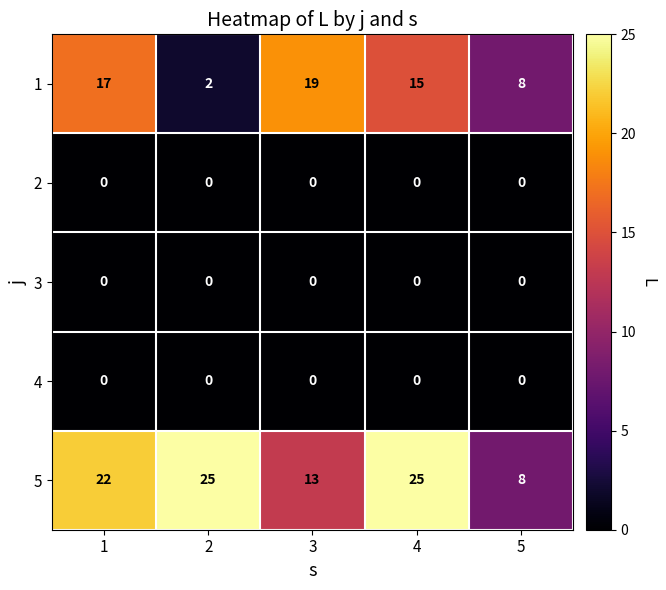

Which series changed the most between 4 and 5?

5